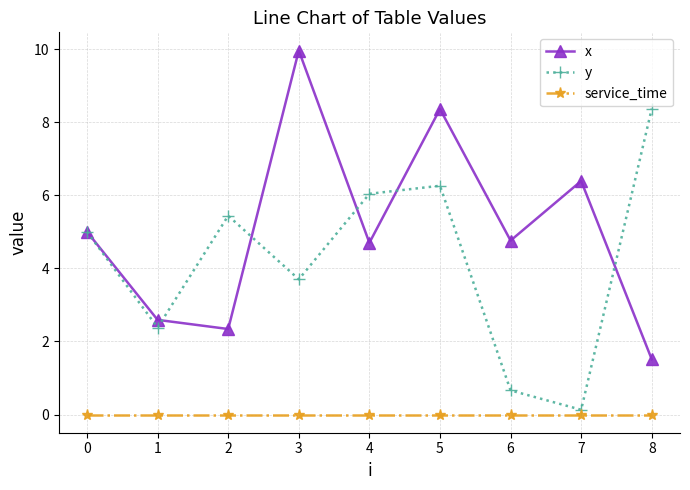

What are all the series names shown in the legend?

x, y, service_time